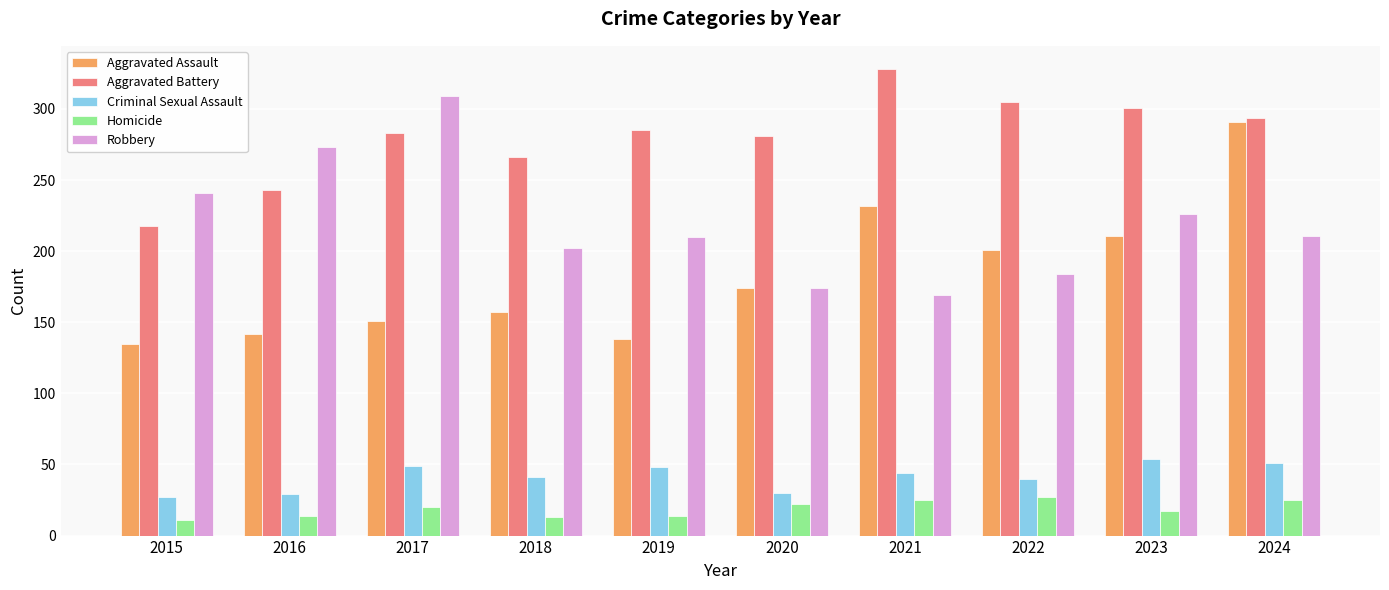

How many data points in Robbery are less than 211?

5